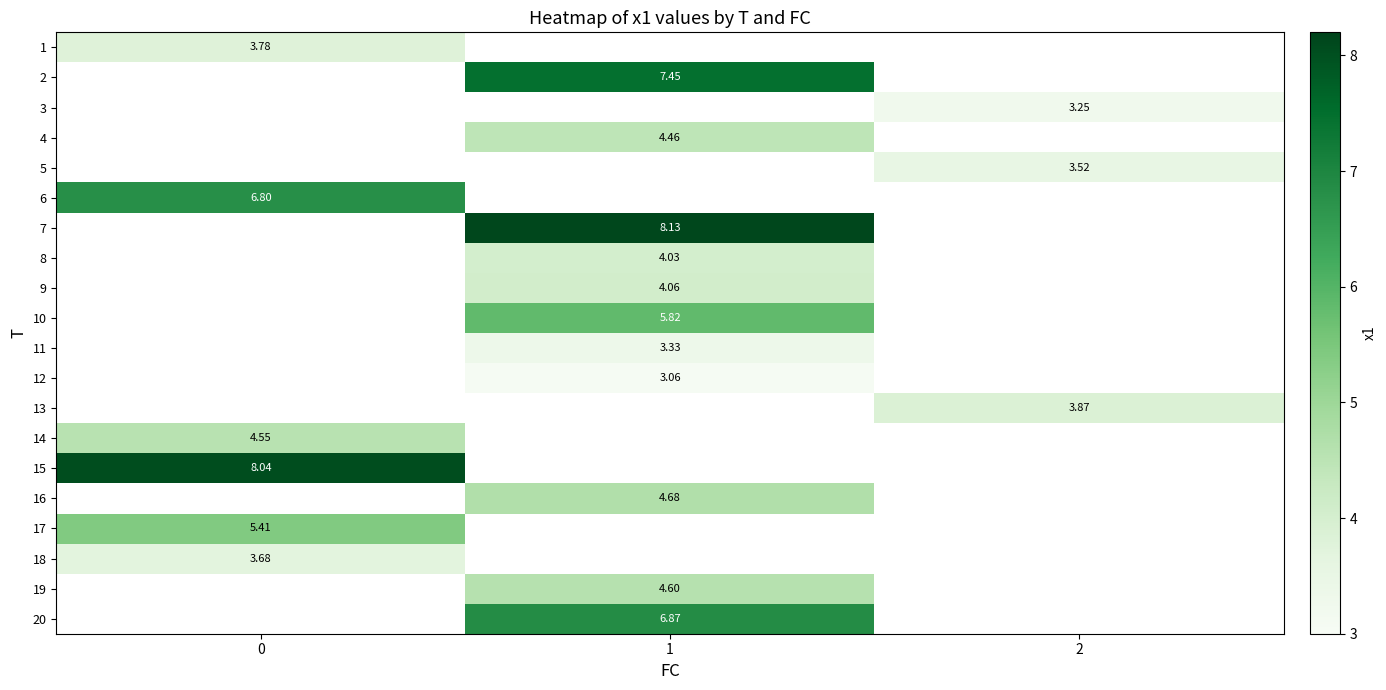

True or false: 4 has a value of 4.5 at 1.

True